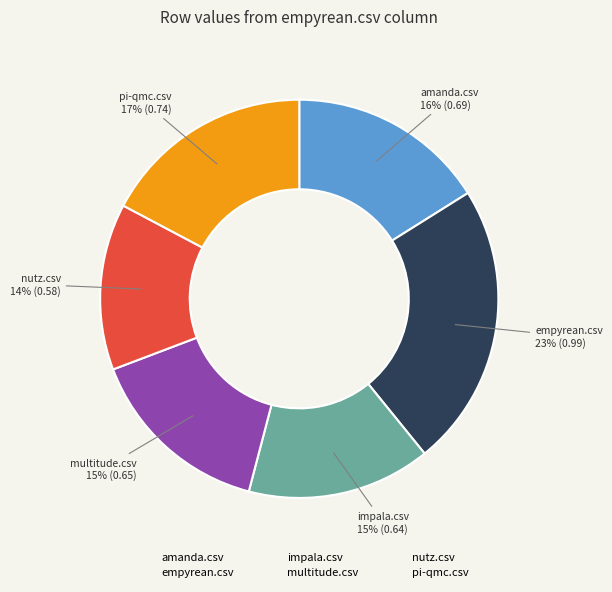

True or false: impala.csv accounts for 15% of the total.

True